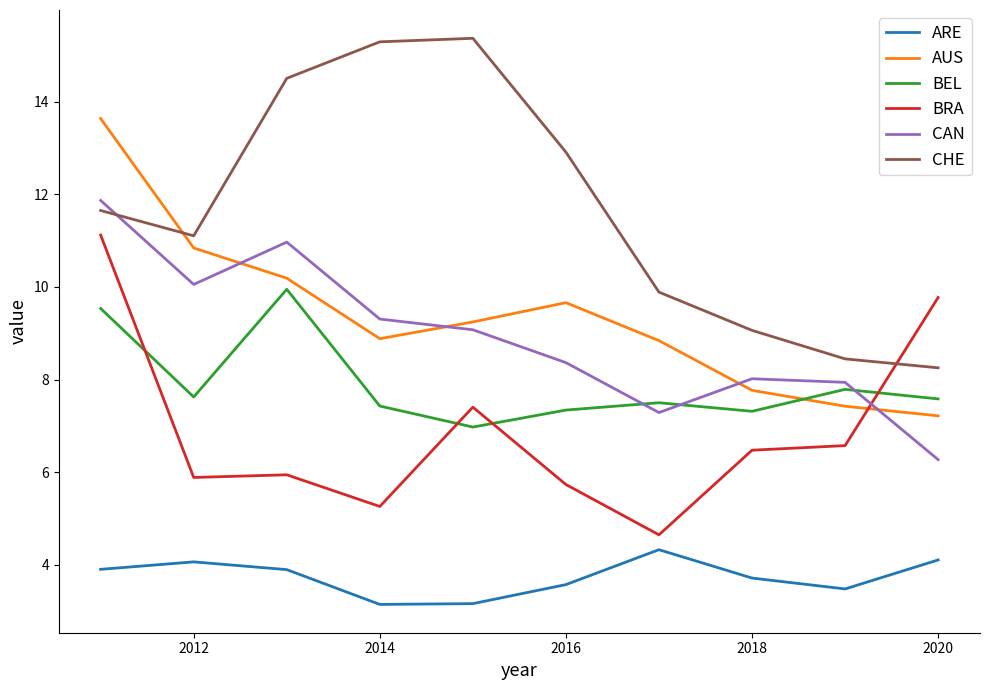

Which series has the largest total across all categories?

CHE